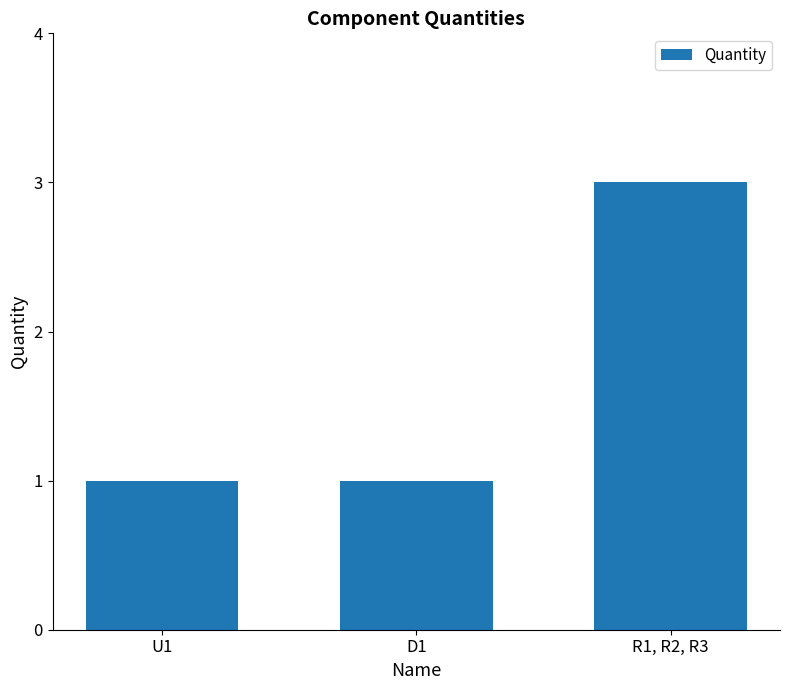

Approximately how many times larger is the value at D1 compared to U1?

1.0